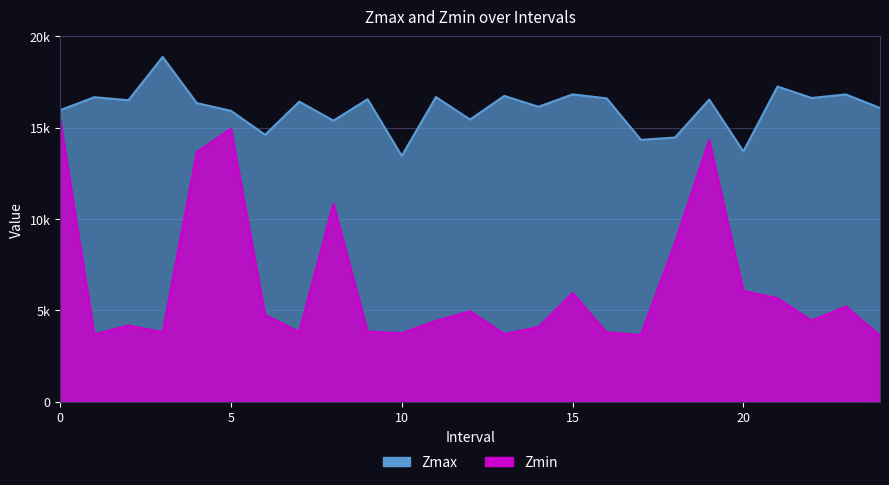

Which category has the lowest value in the Zmax series?

10.0